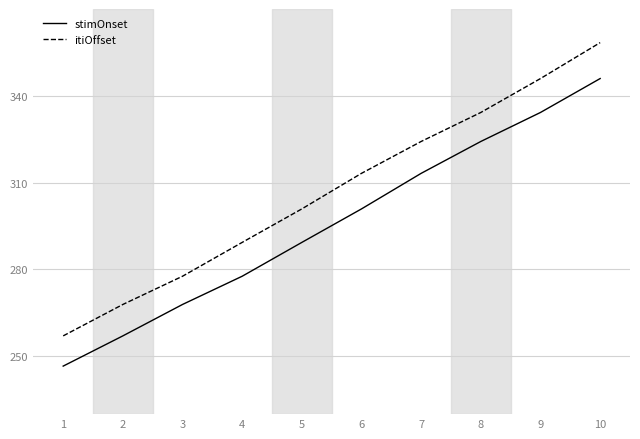

True or false: stimOnset and itiOffset intersect in this chart.

False